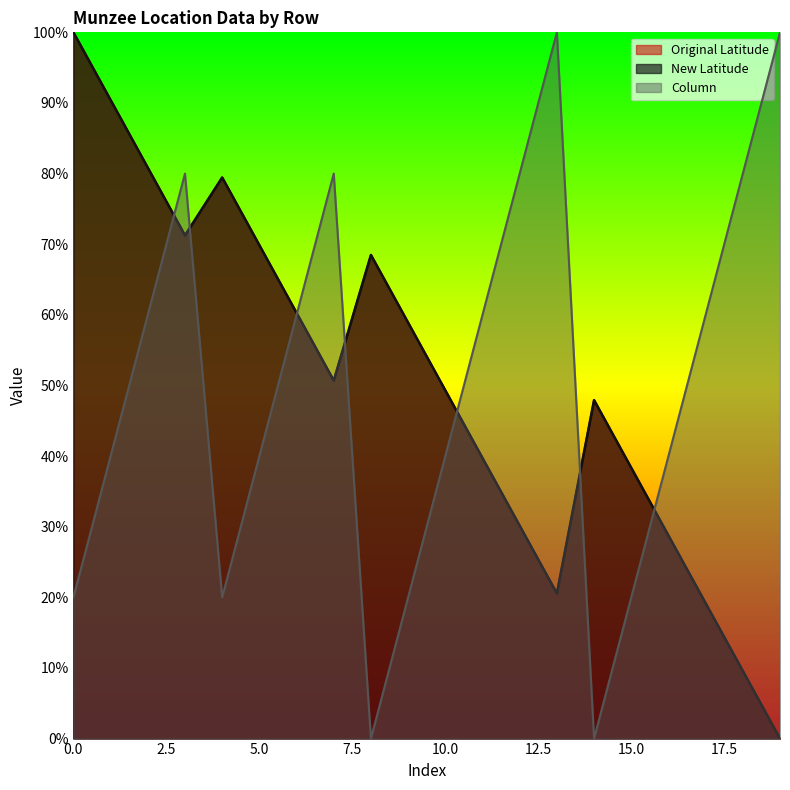

The Column series shows 1.0 at 4. True or false?

False